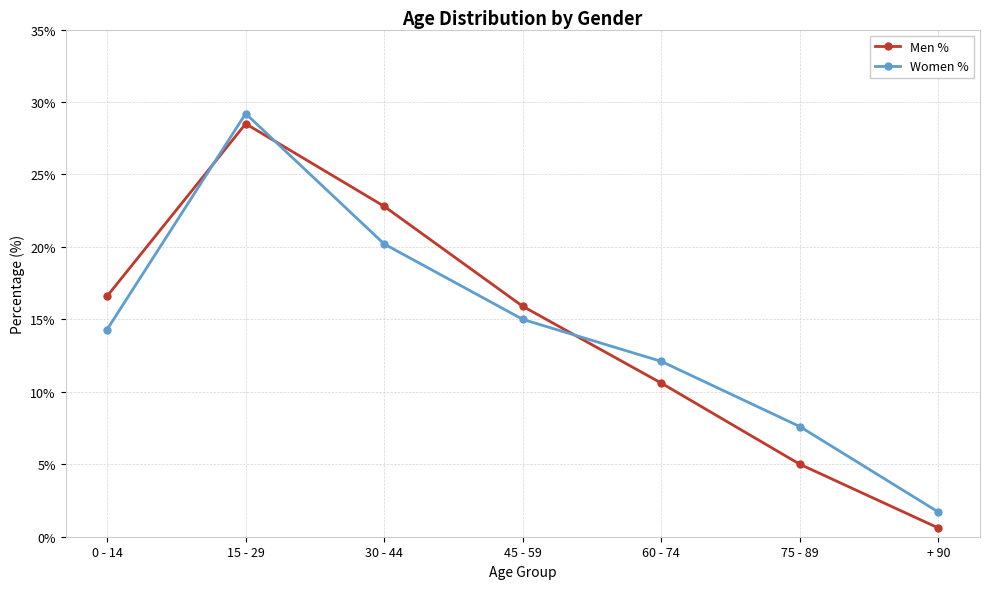

Rank the series at 75 - 89 from lowest to highest value.

Men %, Women %